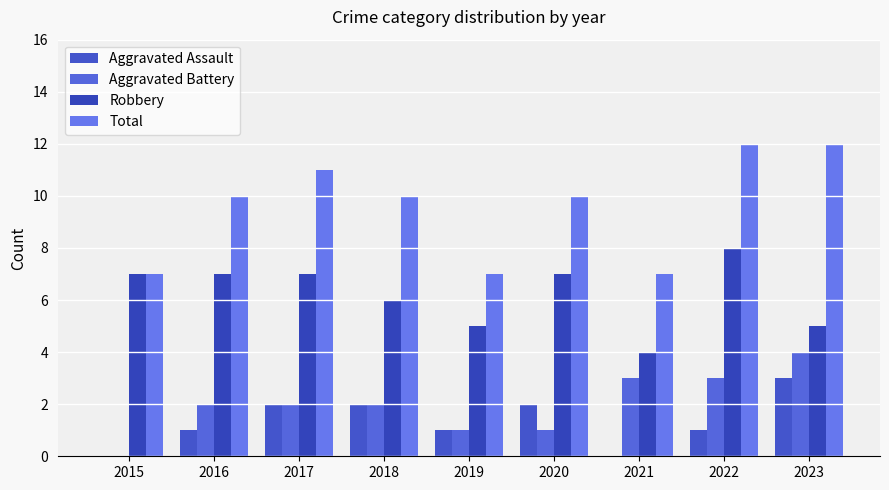

List the series in order of their peak value, lowest first.

Aggravated Assault, Aggravated Battery, Robbery, Total